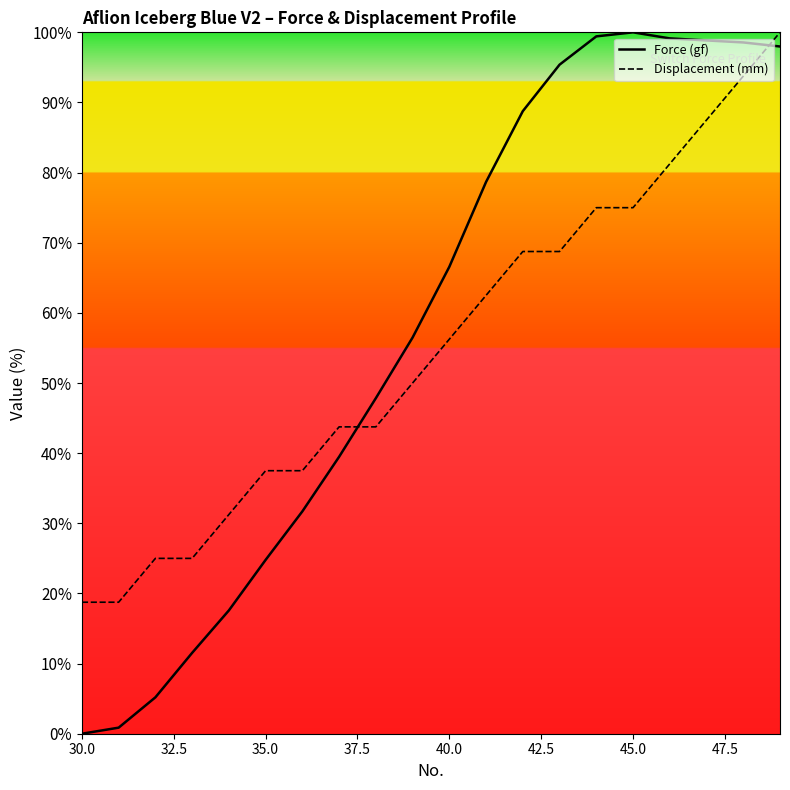

What is the maximum value for Force (gf)?

100.0